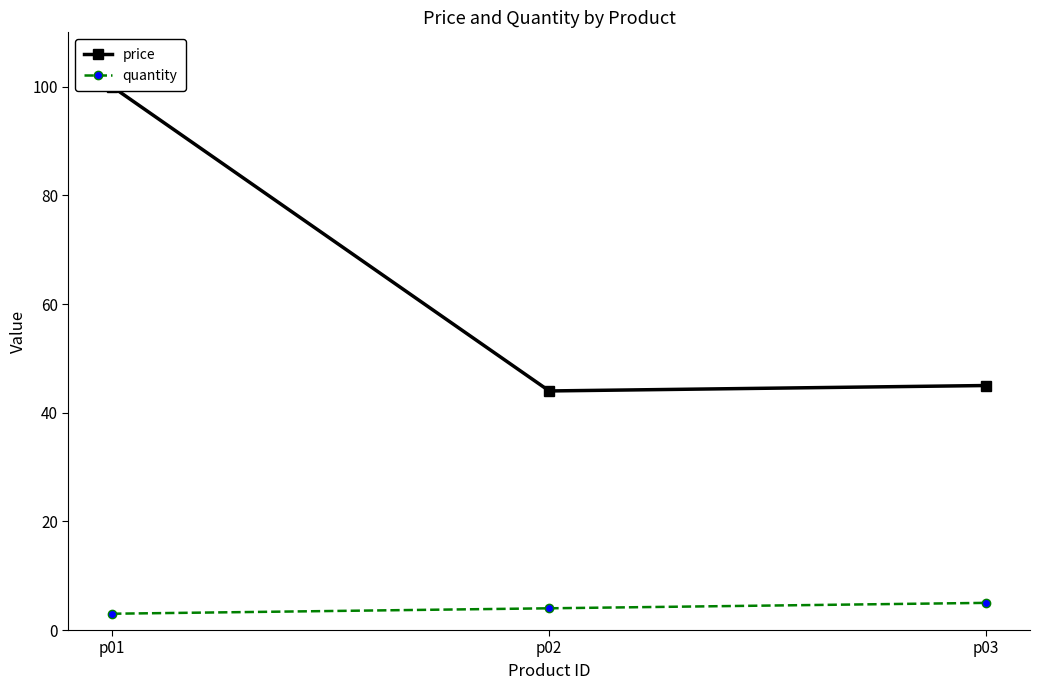

Rank the series by their maximum value, from highest to lowest.

price, quantity